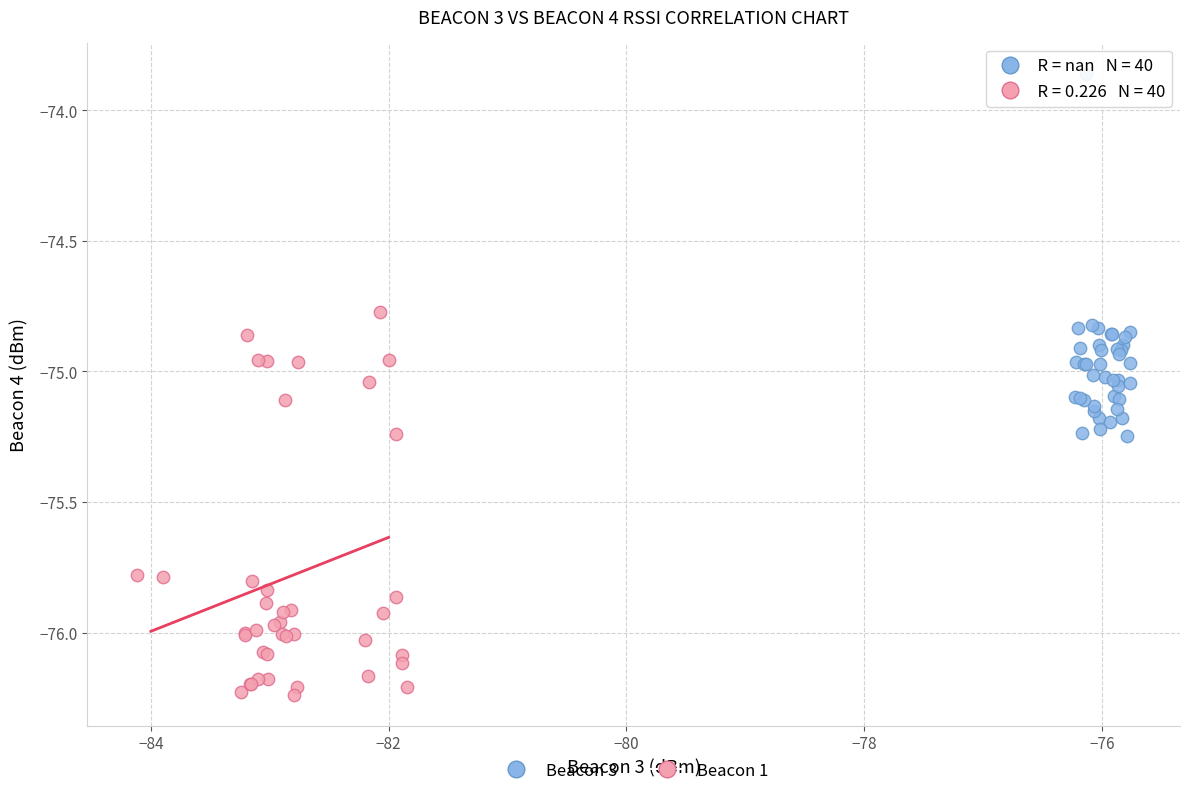

Which series contains the highest Y value?

Beacon 3